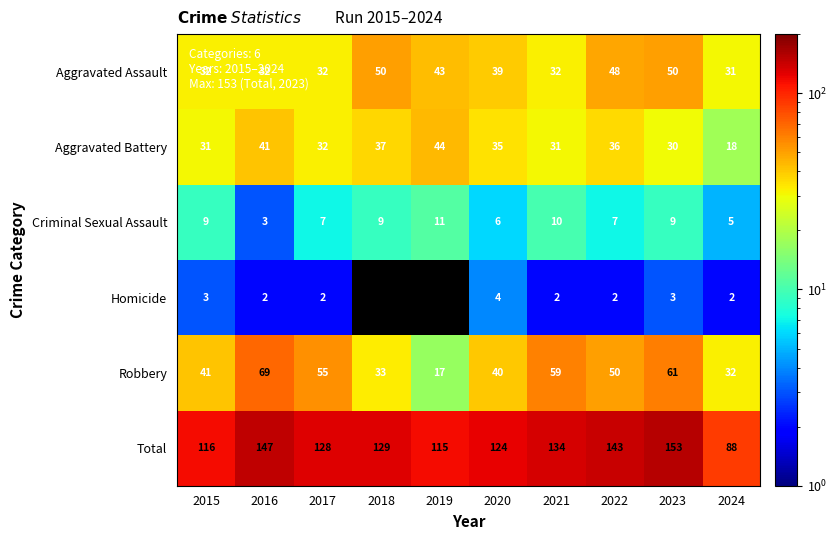

Read the Total value at 2022.

143